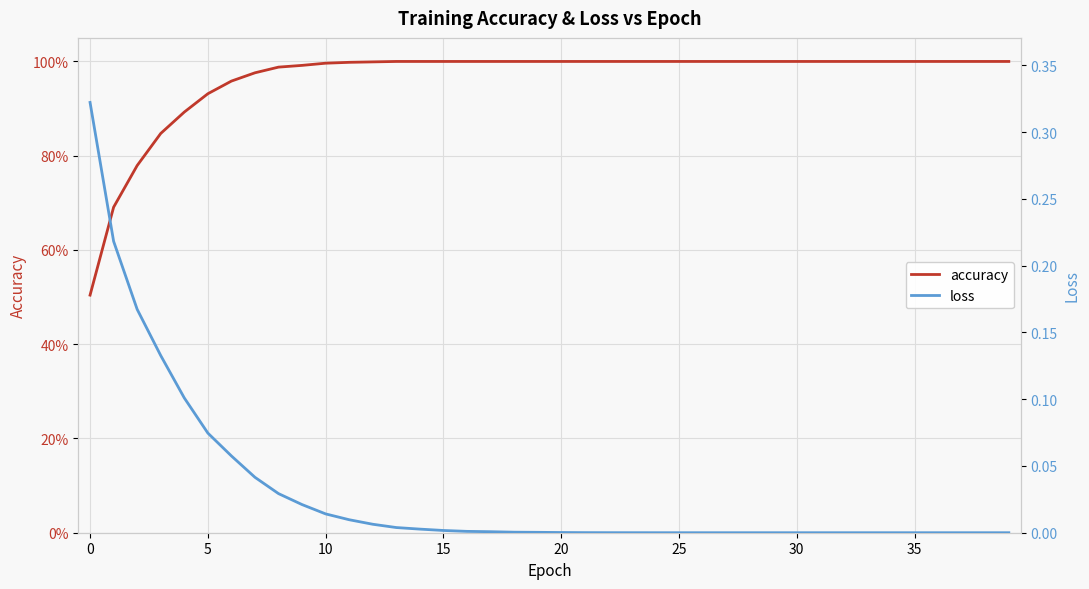

How many lines are shown in the chart?

2